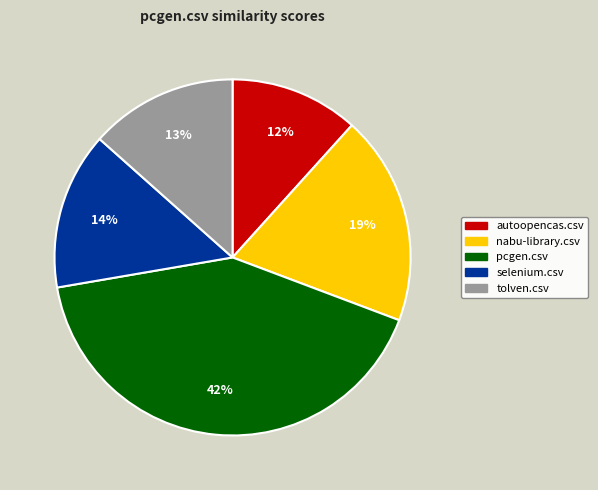

Between nabu-library.csv and autoopencas.csv, which is larger?

nabu-library.csv